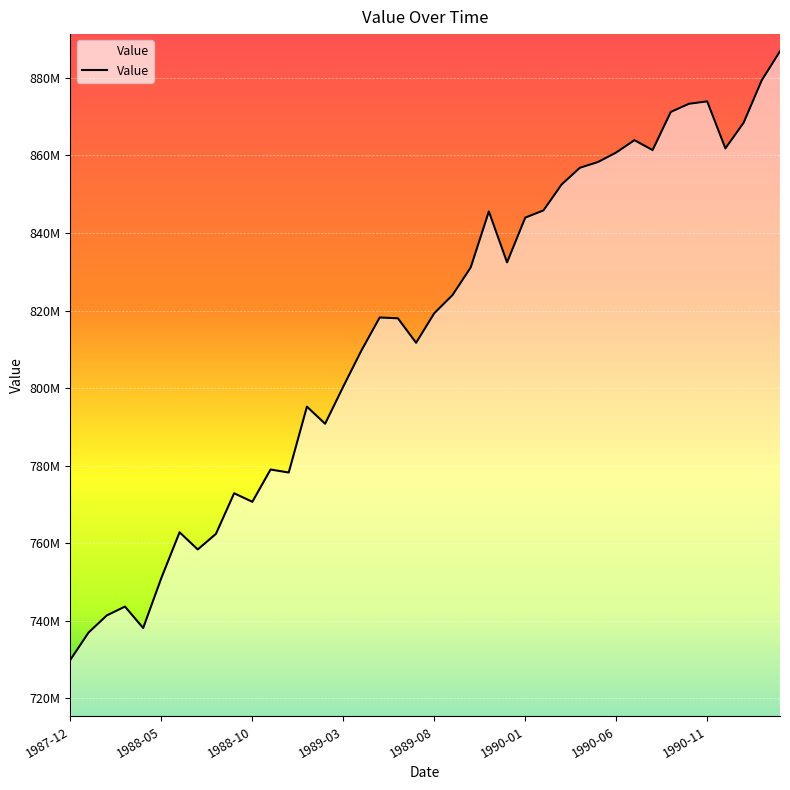

Does the chart display data point markers on the line(s)?

No